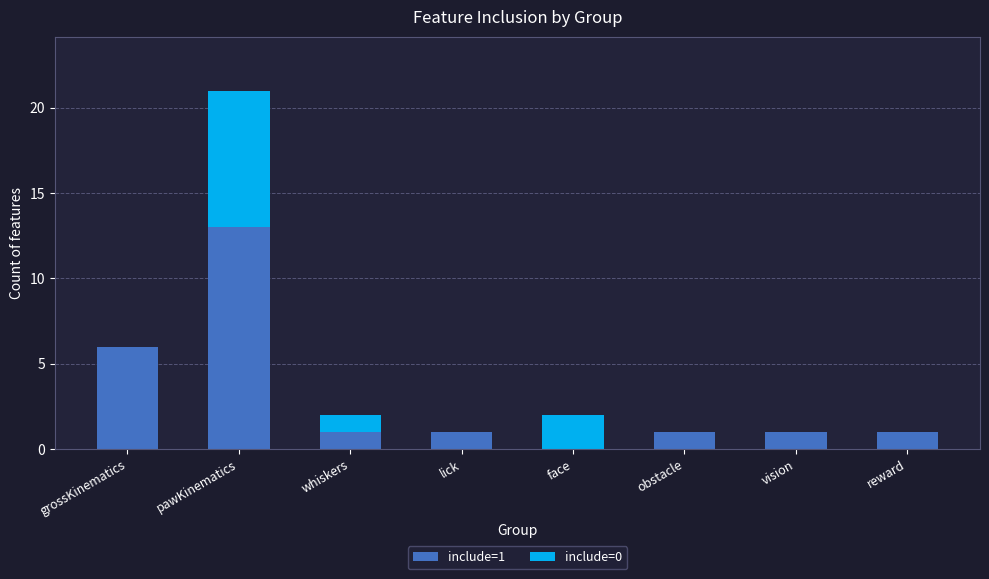

The value of include=1 at face is 4. True or false?

False